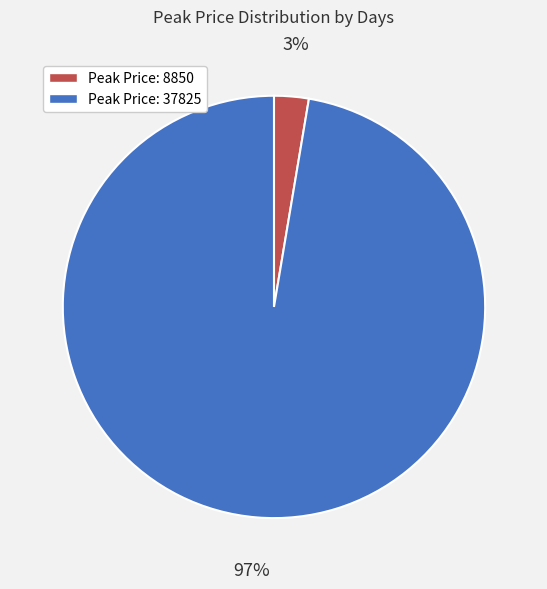

To the nearest percent, what is the average slice percentage?

50%